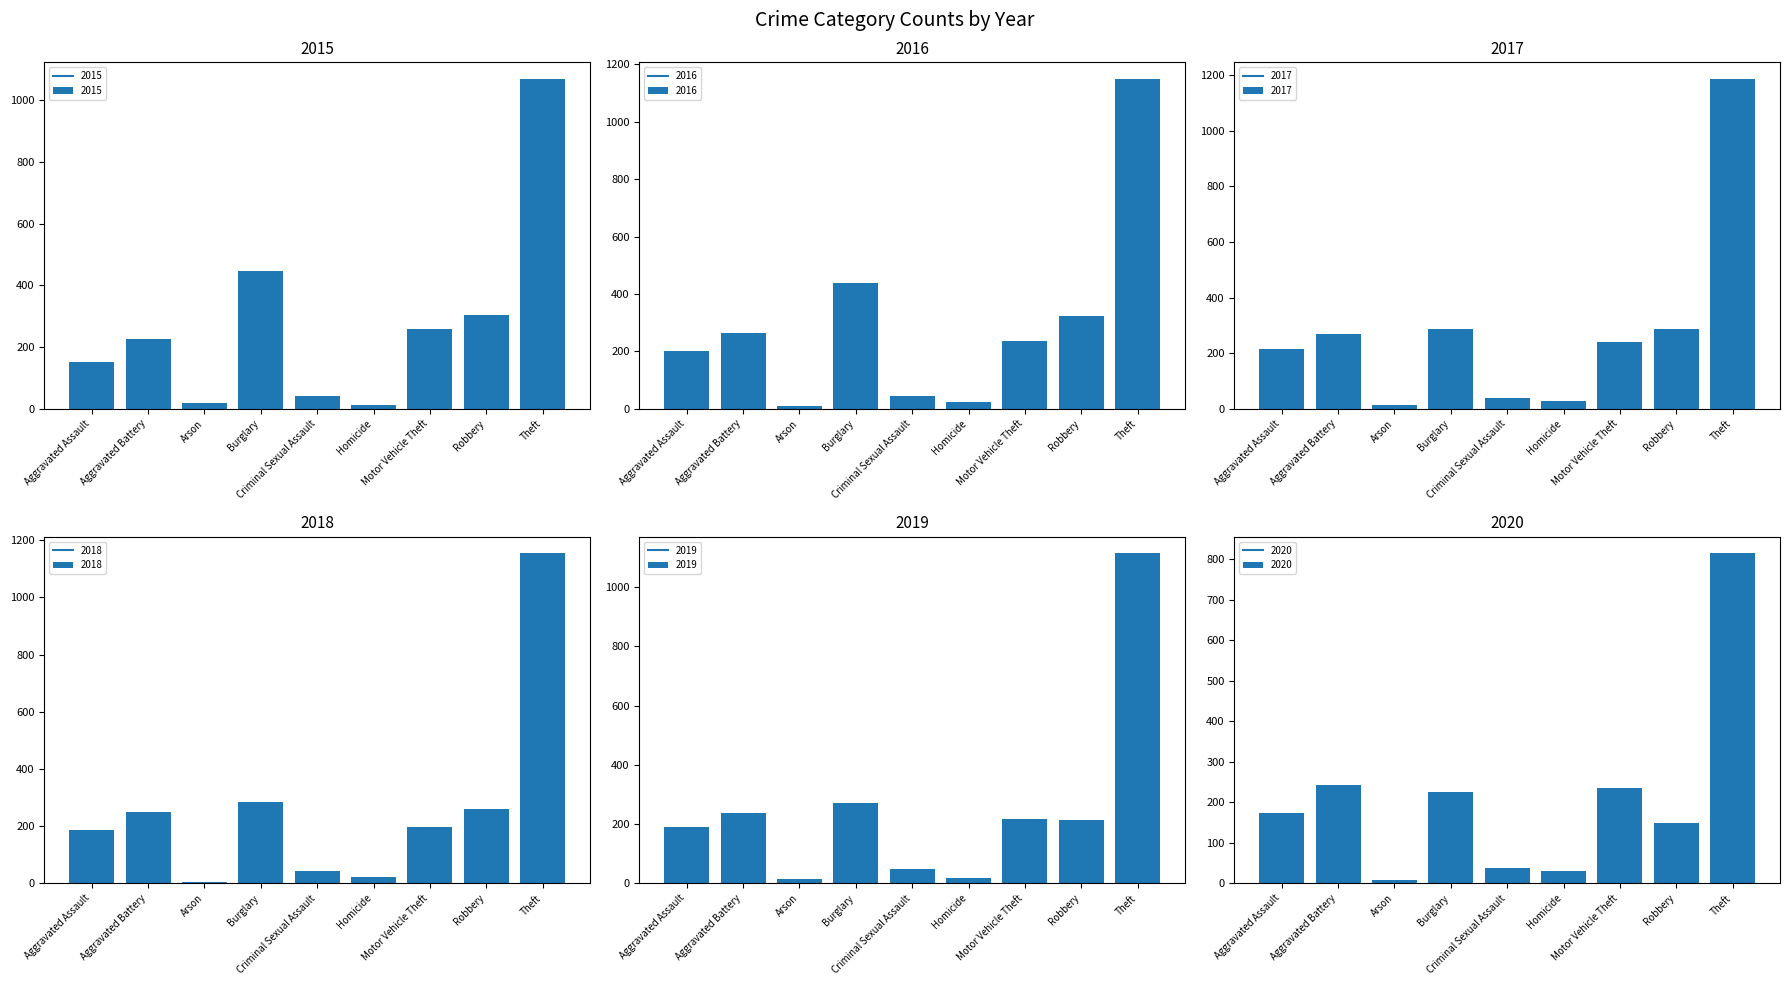

Is the value of 2016 at Aggravated Battery greater than the value of 2015 at Aggravated Battery?

Yes